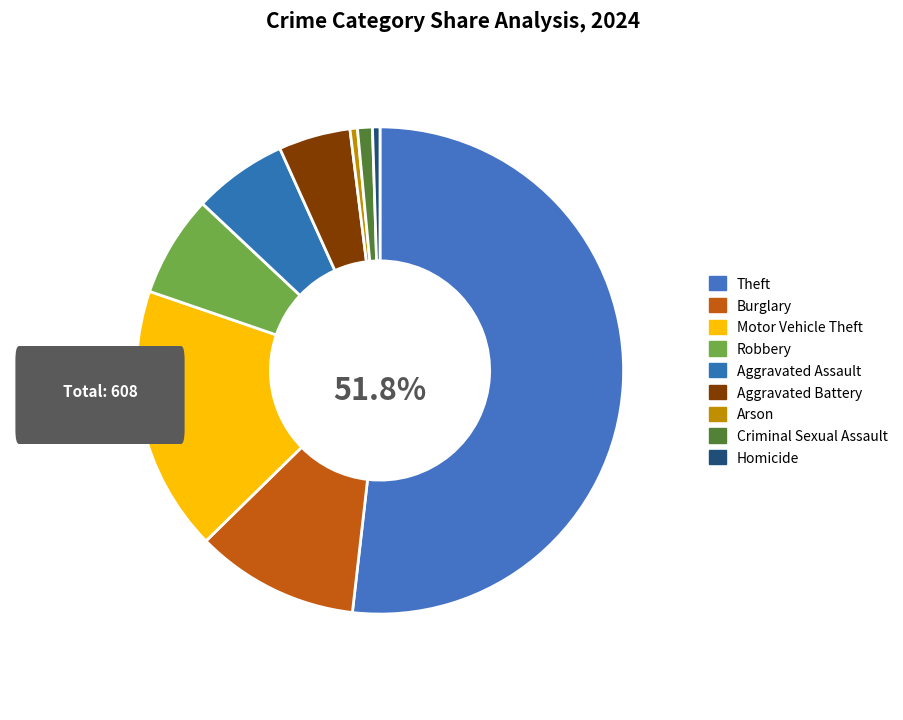

What percentage is the Aggravated Battery slice, to the nearest percent?

5%